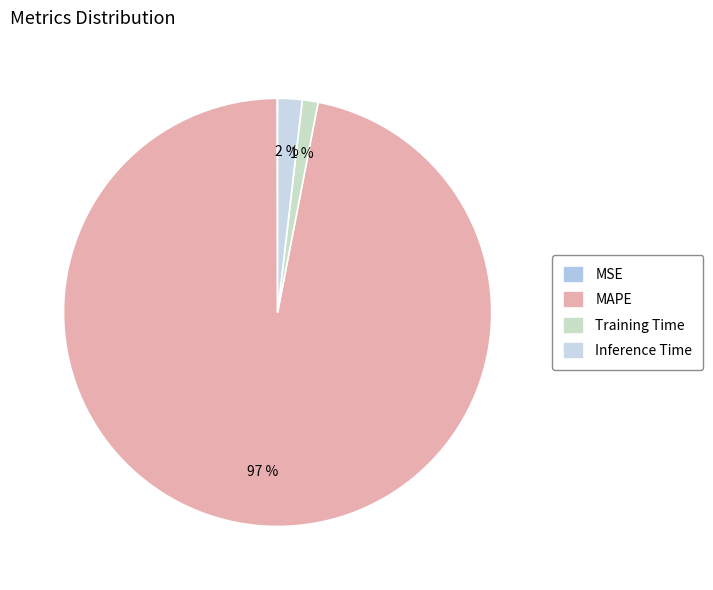

To the nearest percent, what portion does Inference Time represent?

2%